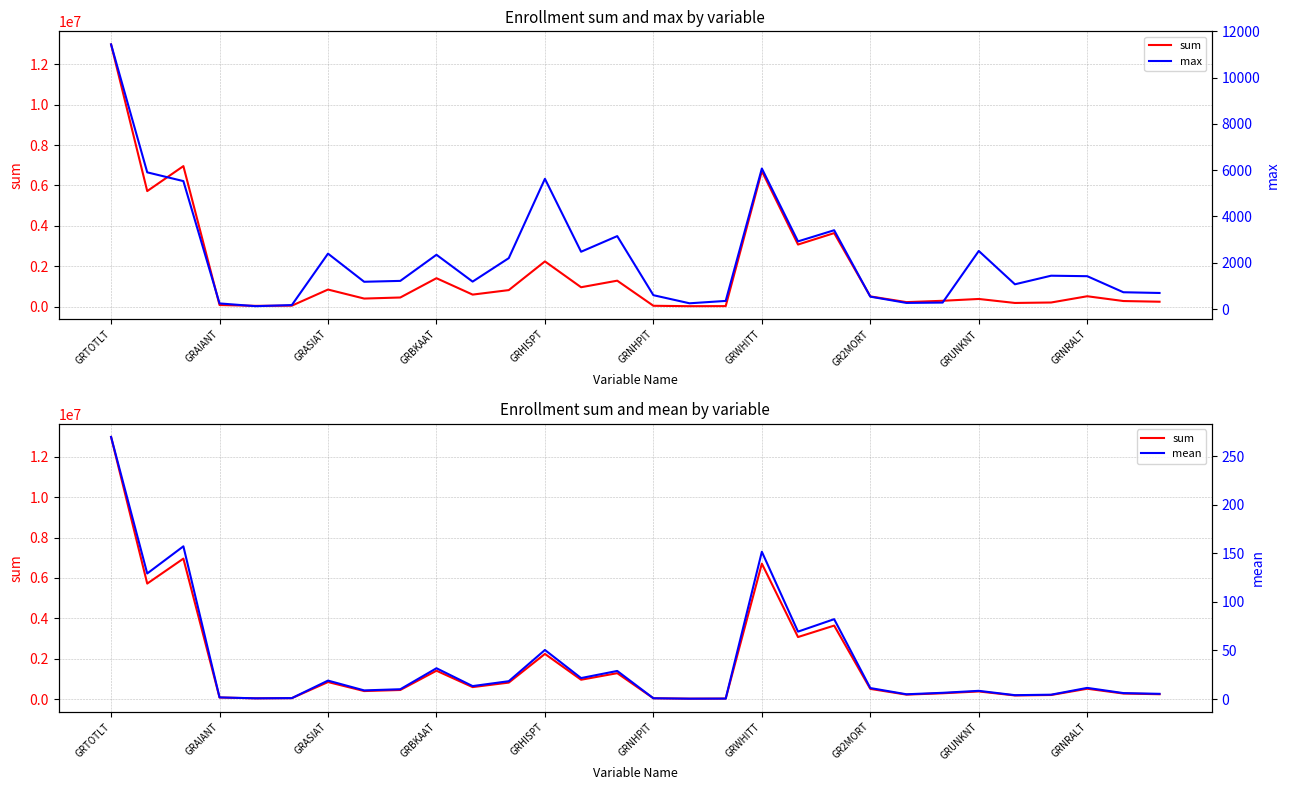

The value of max at 25 is 1069.0. True or false?

True